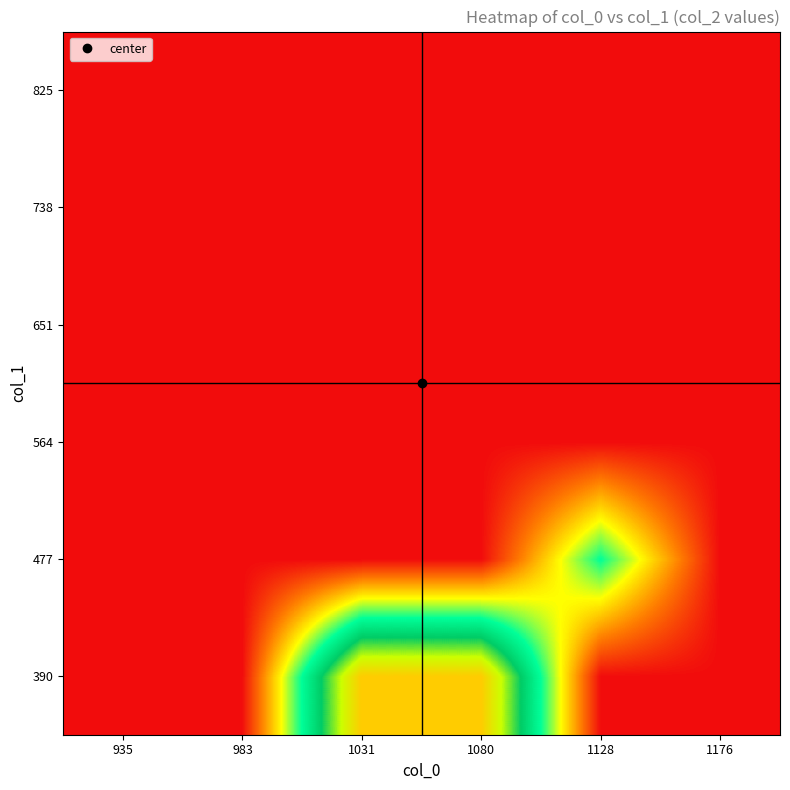

Reading left to right, list all the values displayed in this chart.

390: 935=2	983=2	1031=6	1080=6	1128=2	1176=2
477: 935=2	983=2	1031=2	1080=2	1128=4	1176=2
564: 935=2	983=2	1031=2	1080=2	1128=2	1176=2
651: 935=2	983=2	1031=2	1080=2	1128=2	1176=2
738: 935=2	983=2	1031=2	1080=2	1128=2	1176=2
825: 935=2	983=2	1031=2	1080=2	1128=2	1176=2